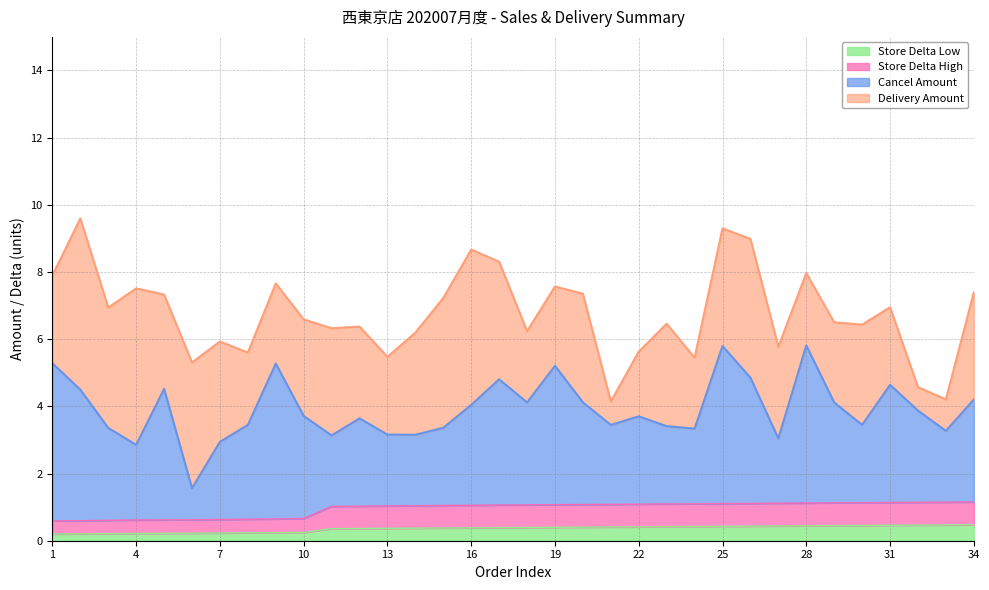

What are all the series names shown in the legend?

Store Delta Low, Store Delta High, Cancel Amount, Delivery Amount